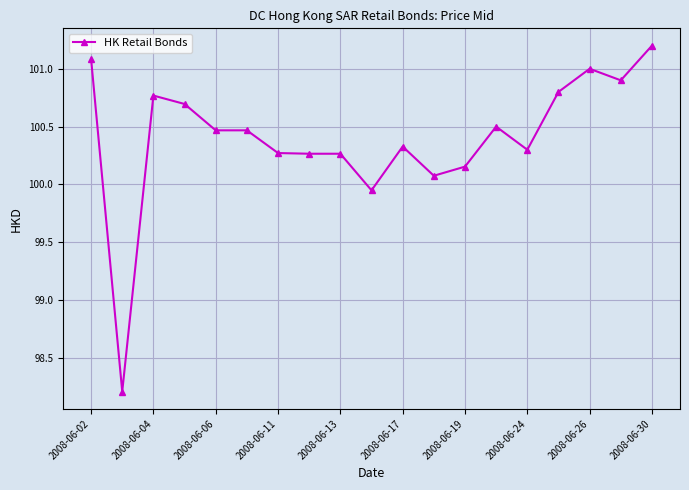

What is the maximum value shown in the chart?

101.2